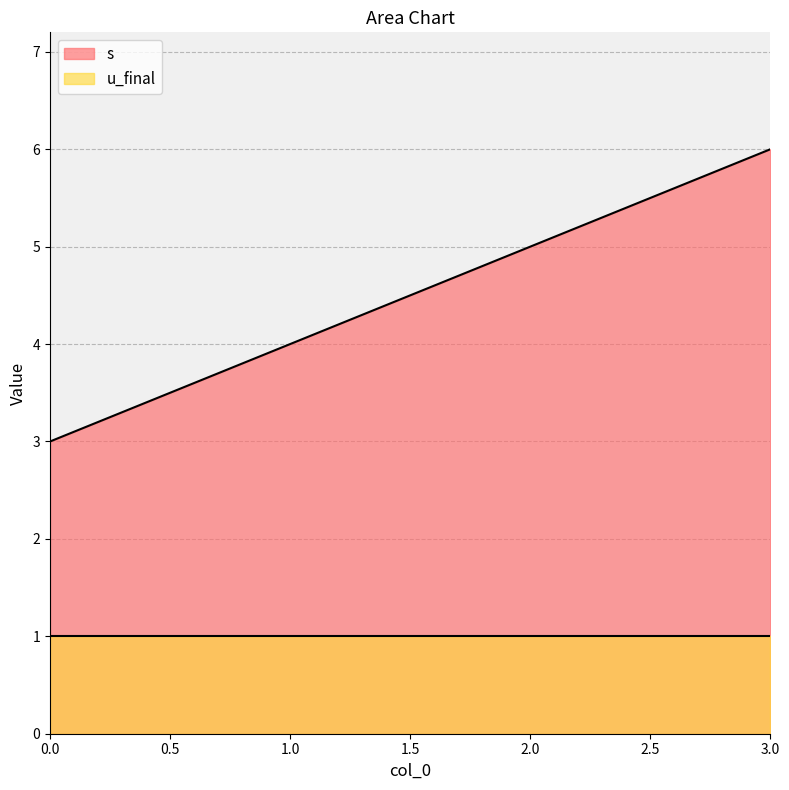

What is the difference between the values at 2 and 3?

1